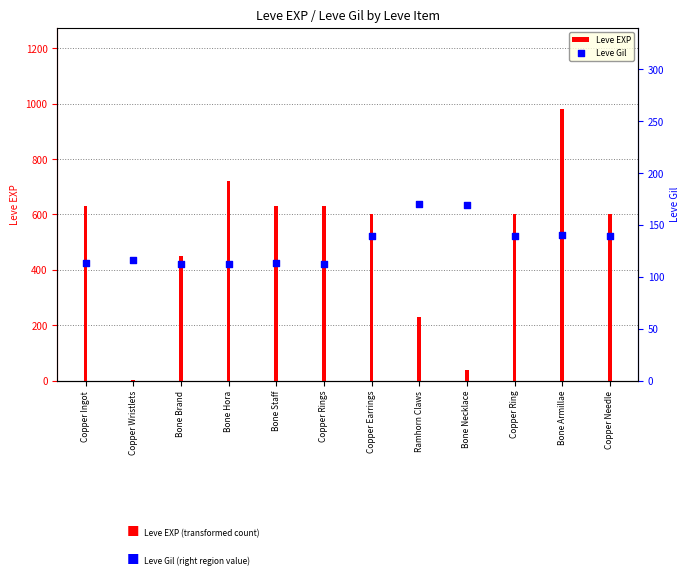

Which series contains the lowest Y value?

Leve EXP